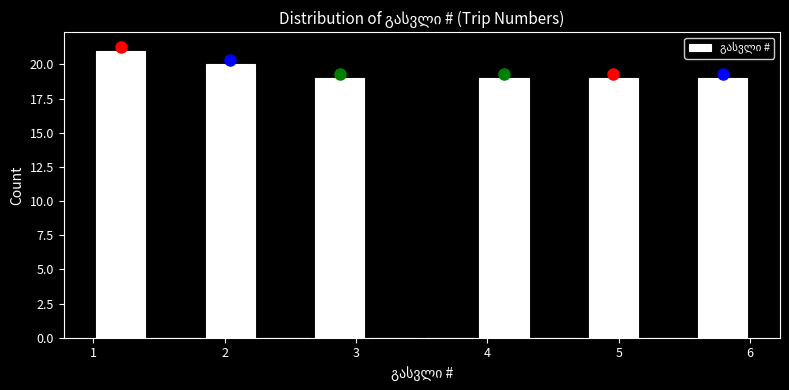

Reading left to right, list every bar in this chart as the range it spans on the x-axis followed by its height. Neither the bar edges nor the heights are printed on the chart, so give them approximately, as read against the axes.

1.0 to 1.4: 21
1.4 to 1.8: 0
1.8 to 2.3: 20
2.3 to 2.7: 0
2.7 to 3.1: 19
3.1 to 3.5: 0
3.5 to 3.9: 0
3.9 to 4.3: 19
4.3 to 4.8: 0
4.8 to 5.2: 19
5.2 to 5.6: 0
5.6 to 6.0: 19